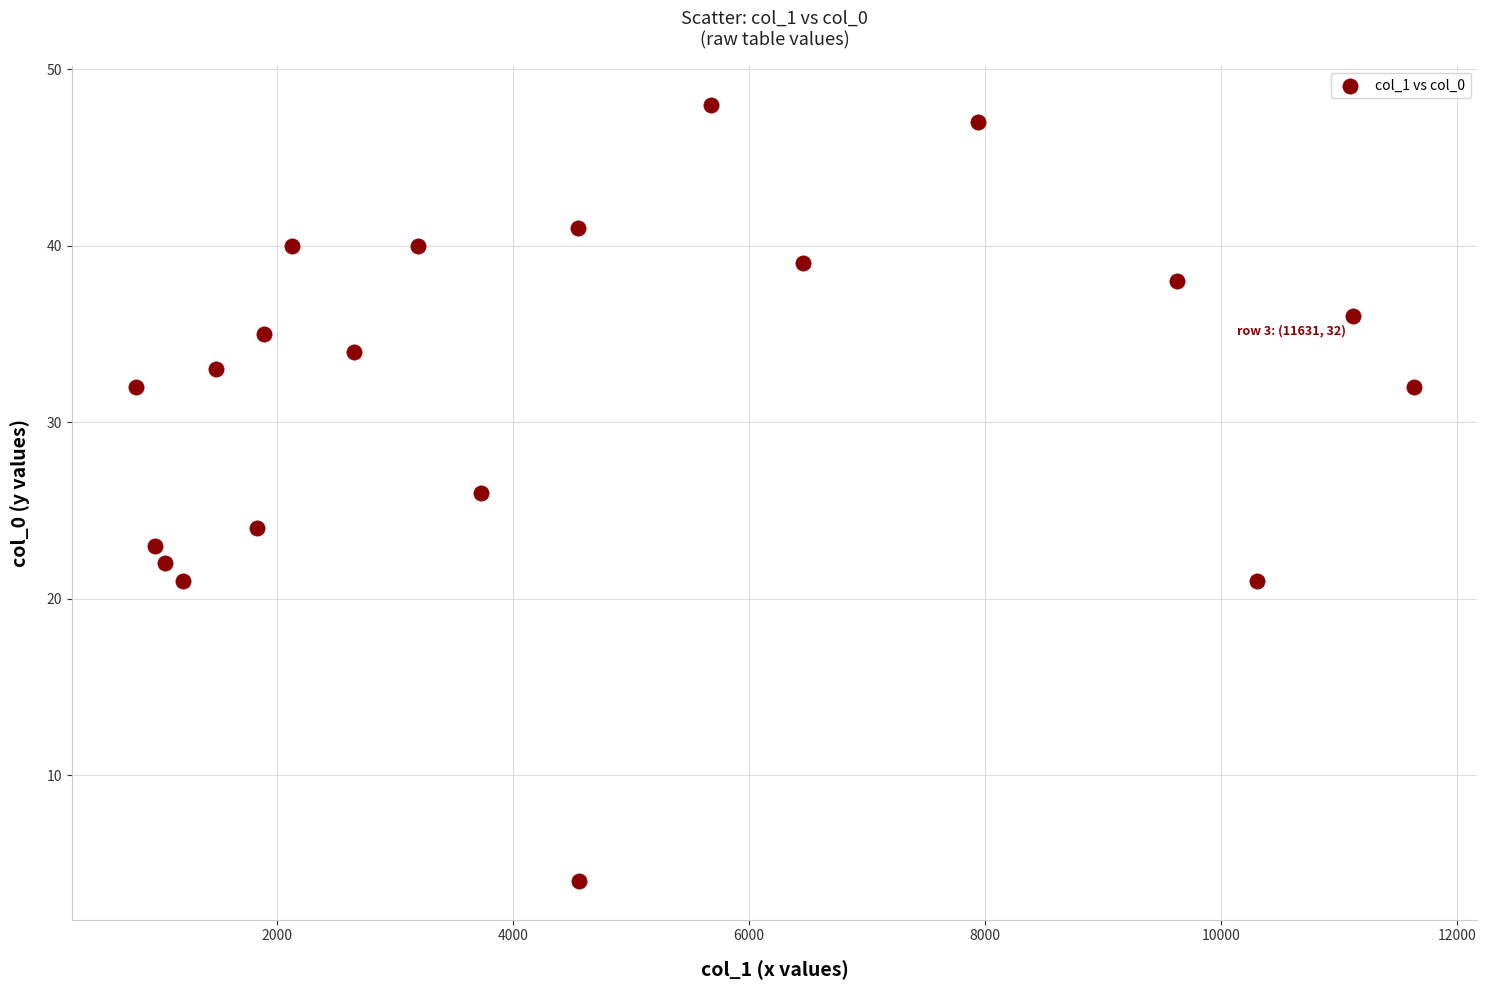

What is the range of Y values (max minus min)?

44